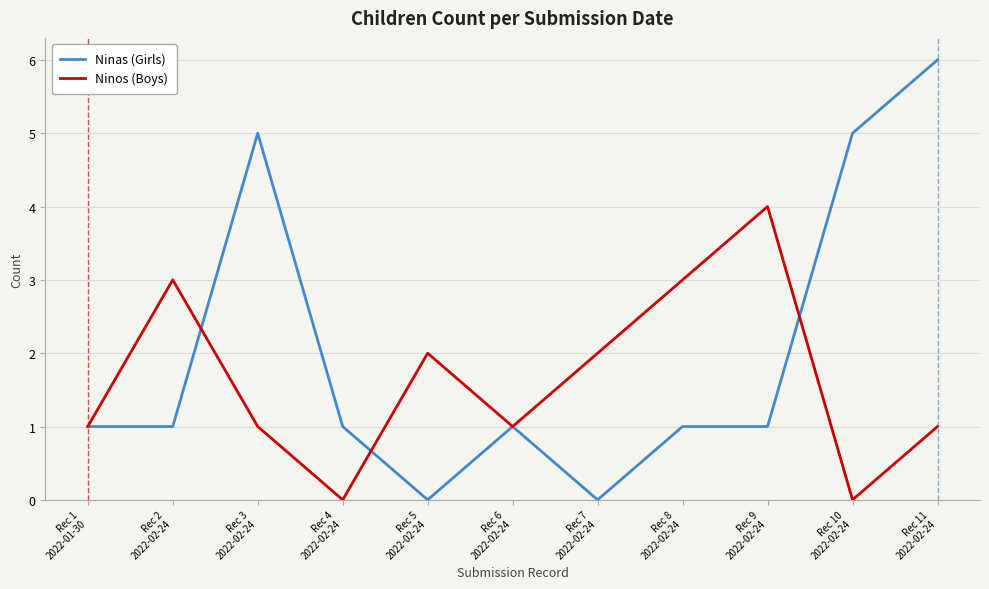

Which series has the widest spread of values?

Ninas (Girls)